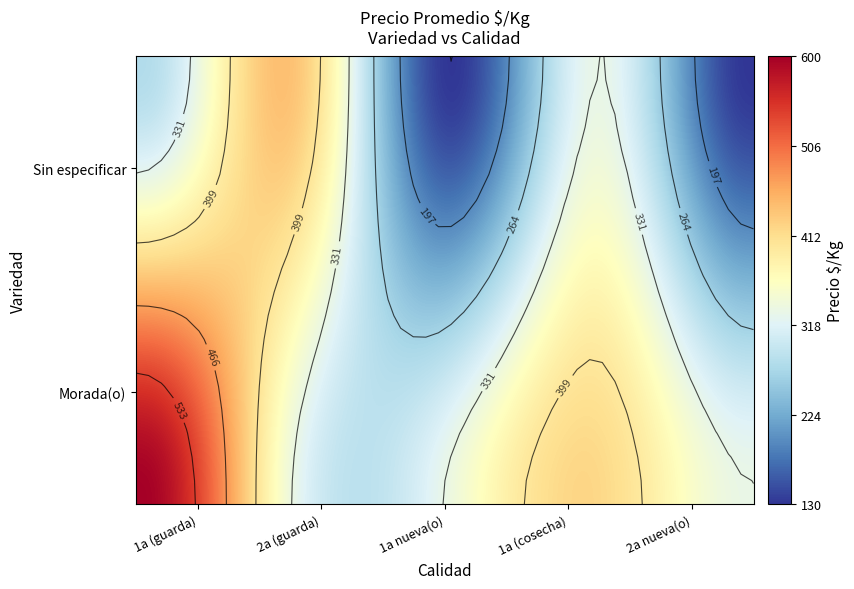

Where does the data first go above 332?

Sin especificar|2a (guarda)